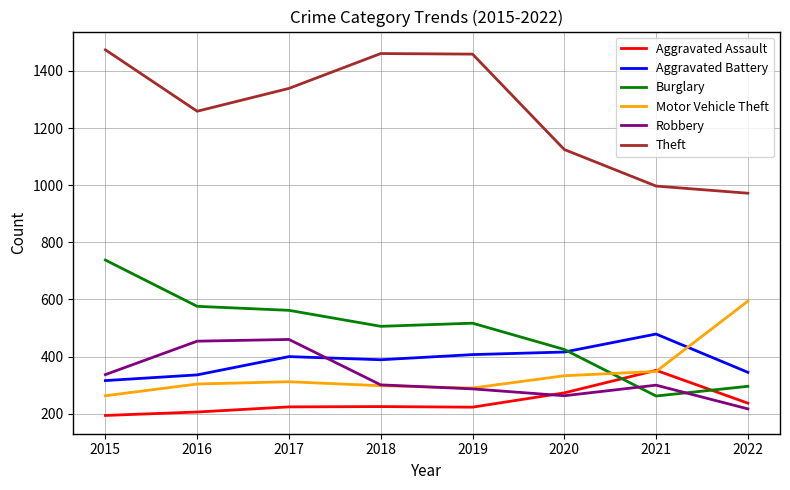

What are all the series names shown in the legend?

Aggravated Assault, Aggravated Battery, Burglary, Motor Vehicle Theft, Robbery, Theft